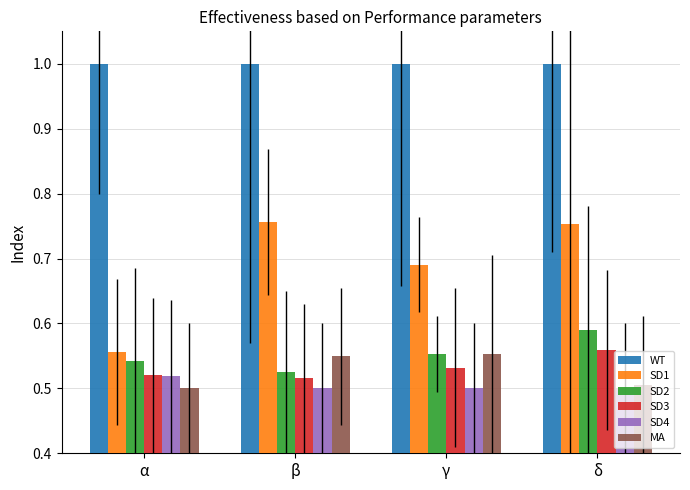

Which series has the largest range (max minus min)?

SD1